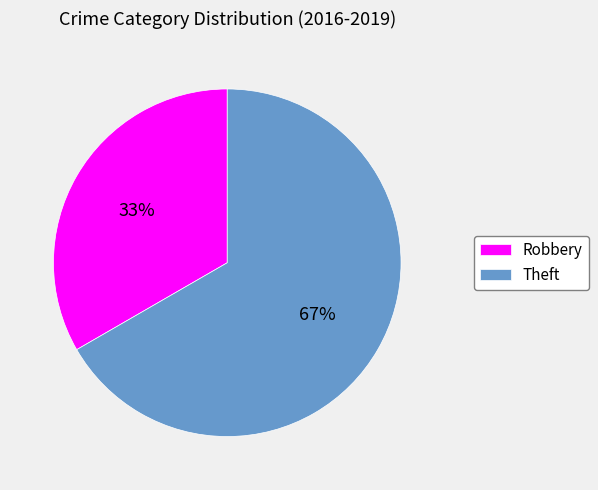

What is the ratio of the value at Robbery to the value at Theft?

0.5